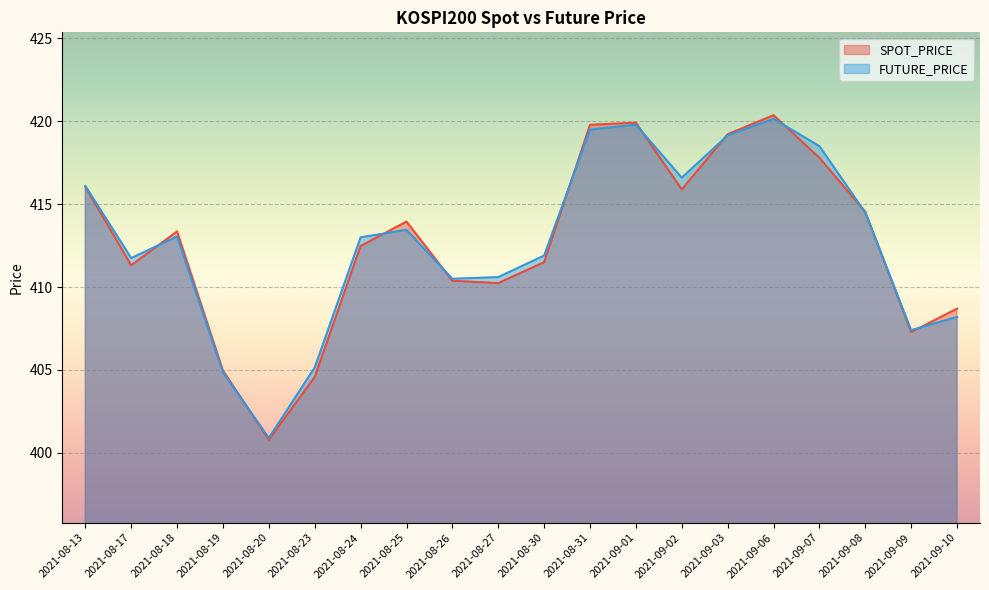

Reading left to right, extract all data points from this chart.

SPOT_PRICE: 416.1	411.3	413.4	405.0	400.8	404.6	412.5	413.9	410.4	410.2	411.5	419.8	419.9	415.9	419.2	420.4	417.8	414.5	407.3	408.7
FUTURE_PRICE: 416.1	411.8	413.1	404.9	400.9	405.1	413.0	413.4	410.5	410.6	411.9	419.5	419.8	416.6	419.1	420.1	418.5	414.5	407.4	408.2